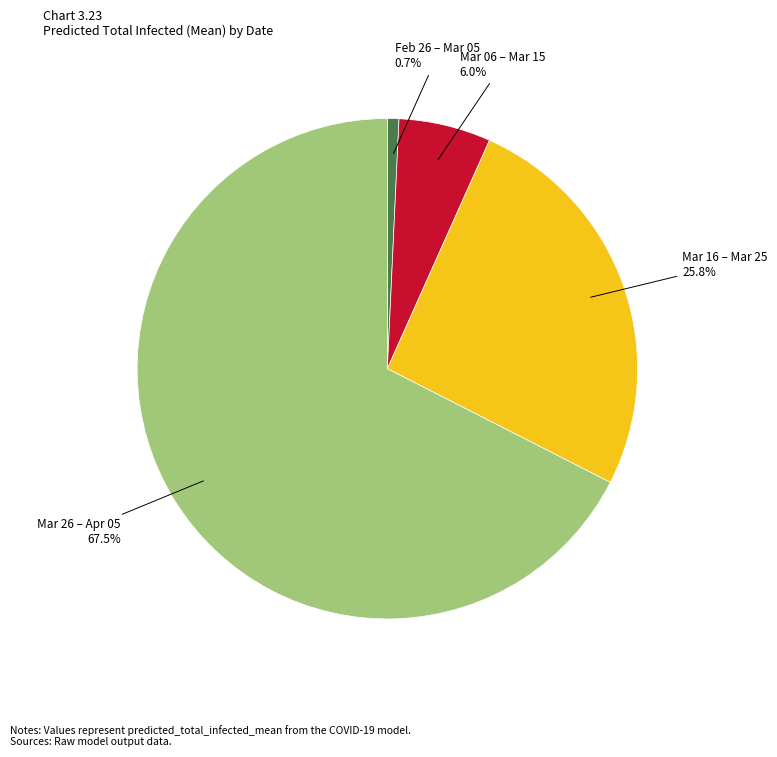

Does Feb 26 – Mar 05 represent more than half of the total?

No